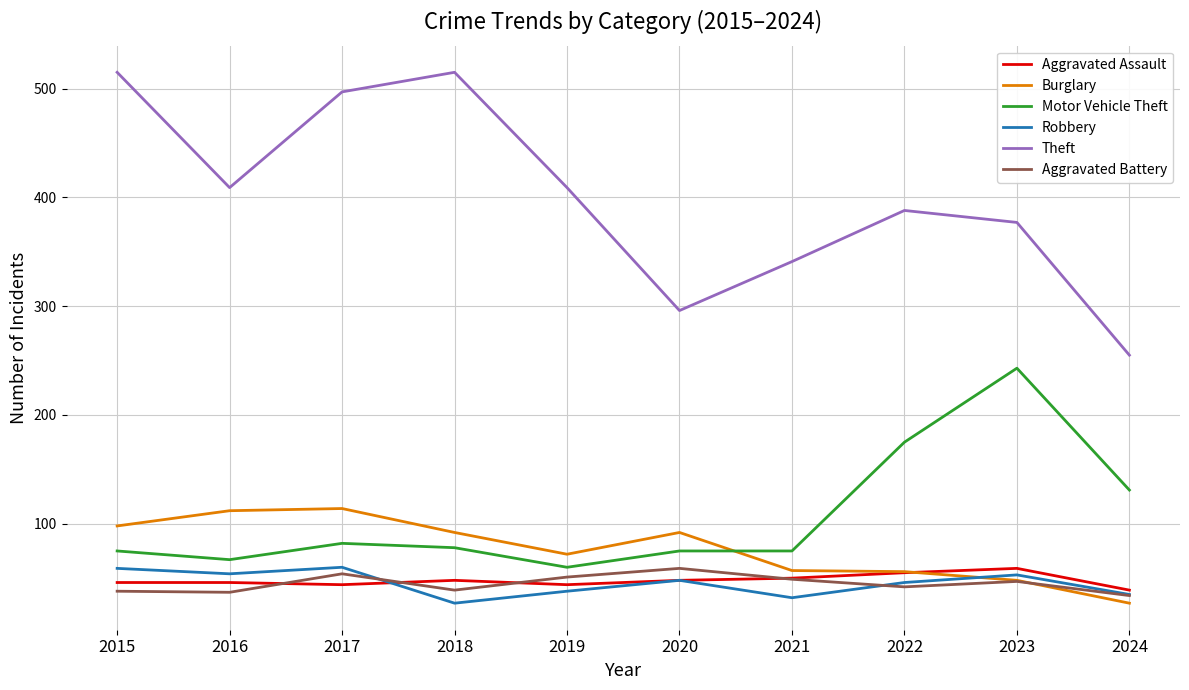

What is the difference between the highest and lowest values at 2017?

453